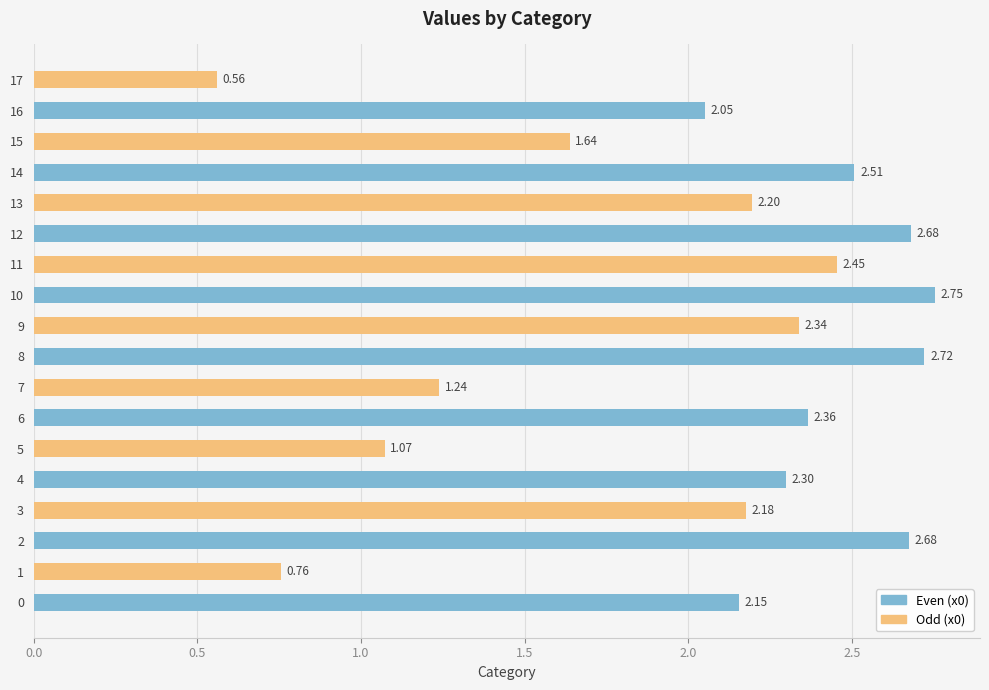

Between 11 and 10, which is larger?

10